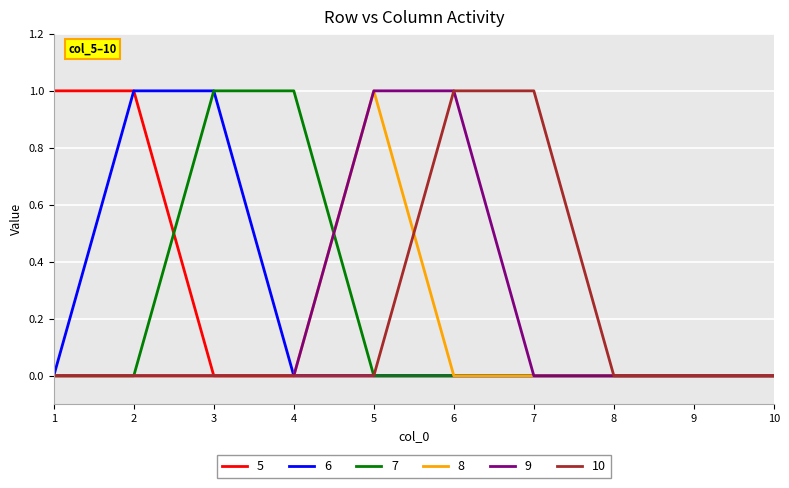

At which label does 8 reach its peak?

5